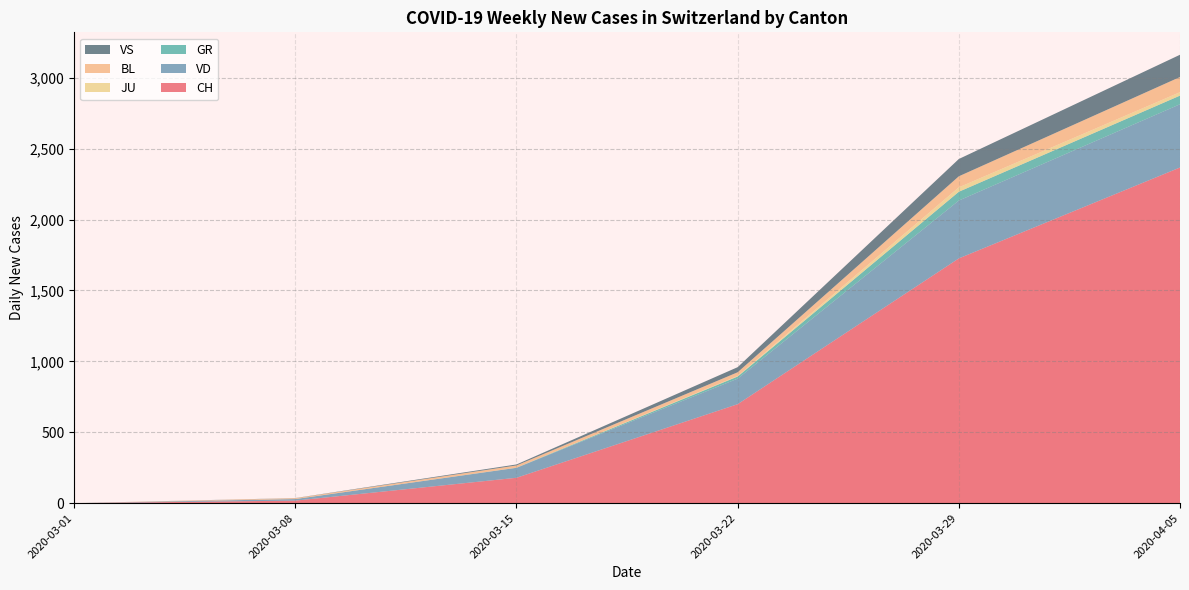

At which category is the sum across all series the highest?

2020-04-05